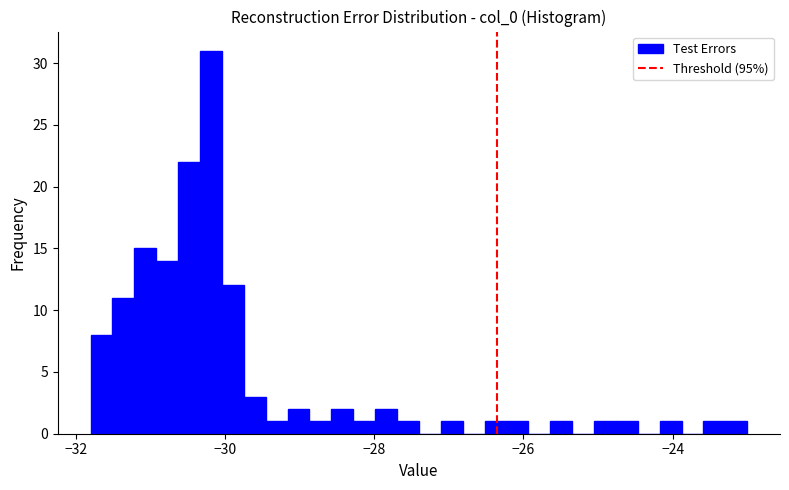

Around what value on the x-axis is the tallest bar? Give the approximate position of its centre, as read against the axis.

-30.2